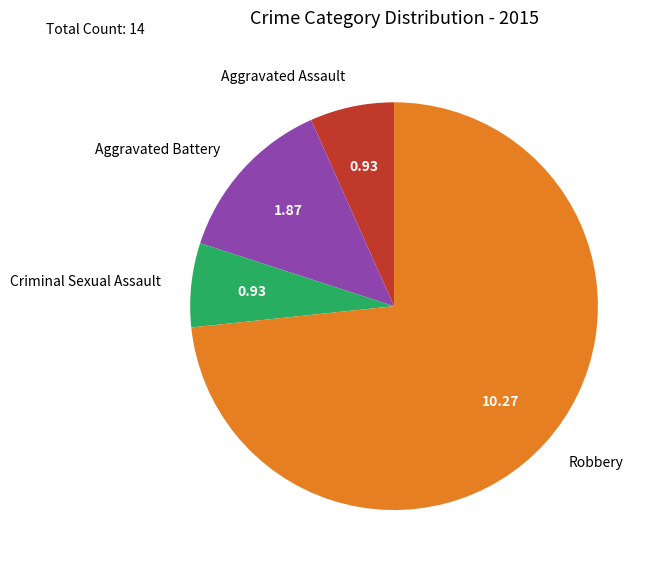

Which slice is the largest?

Robbery